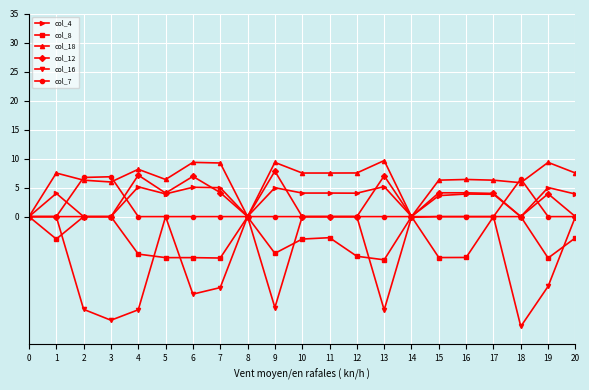

How many data points in col_4 are above 3?

15